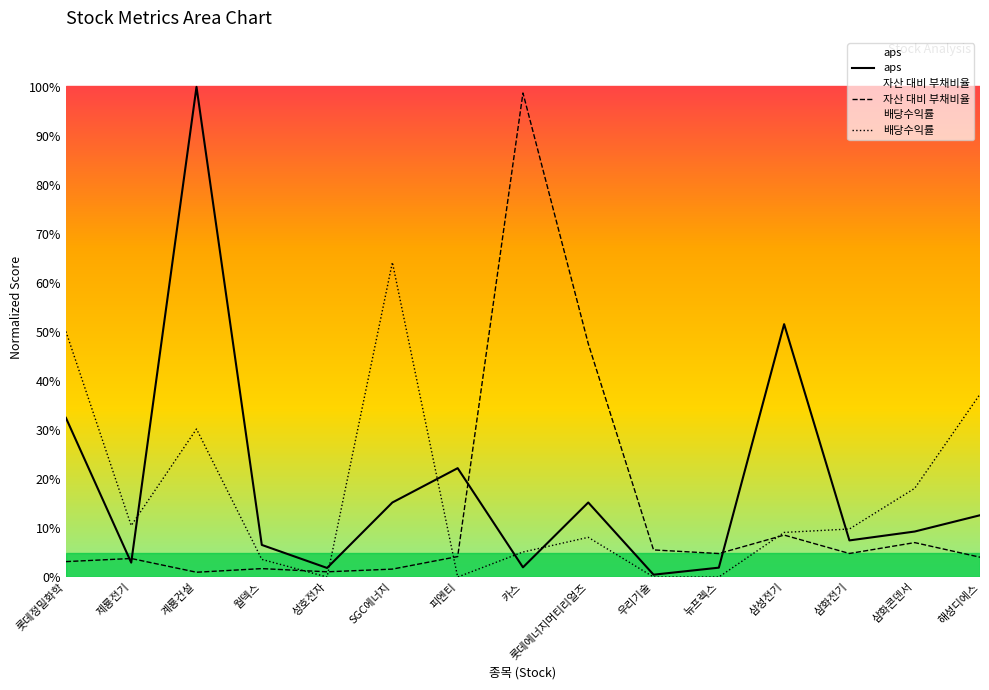

At which category does 배당수익률 reach its first local valley?

제룡전기